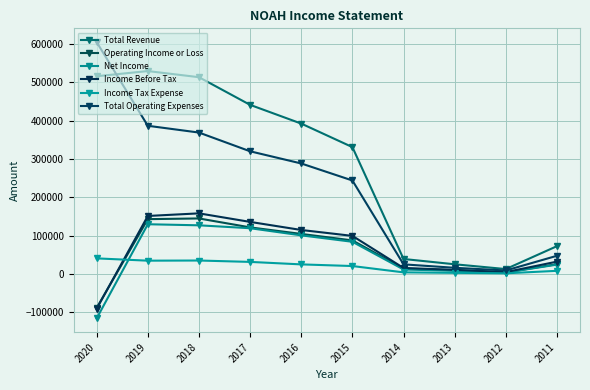

How many data points does each series have?

10